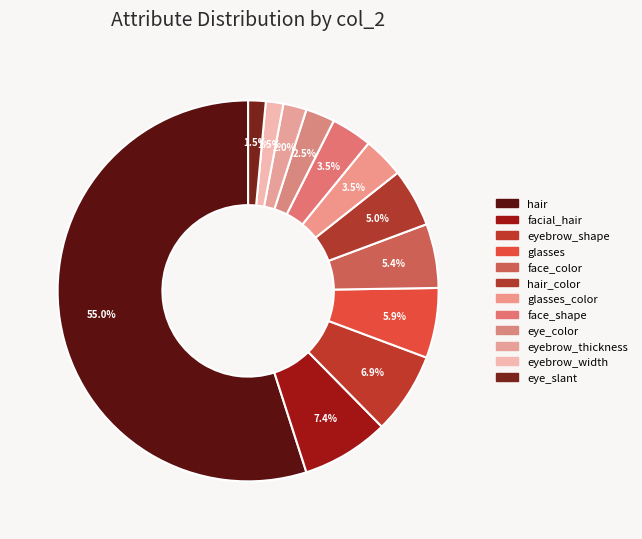

Is there a majority slice in this chart?

Yes